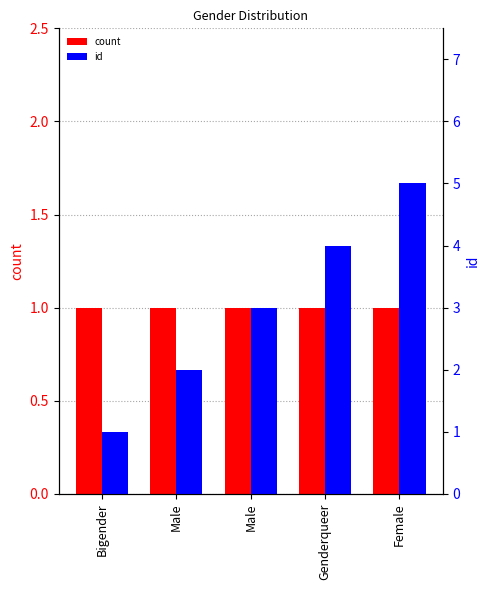

What is the total value across all series at Genderqueer?

5